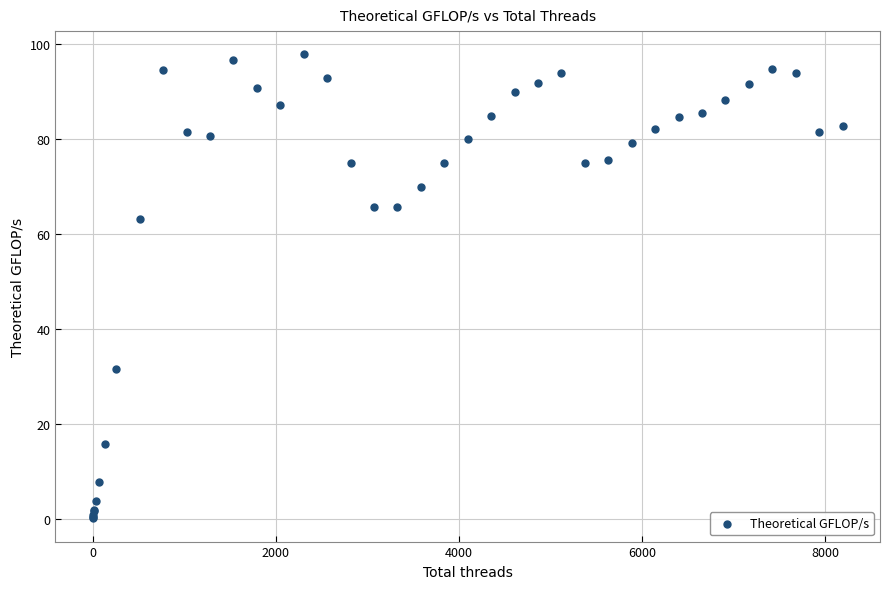

What Y value in the scatter plot is closest to 49?

63.2